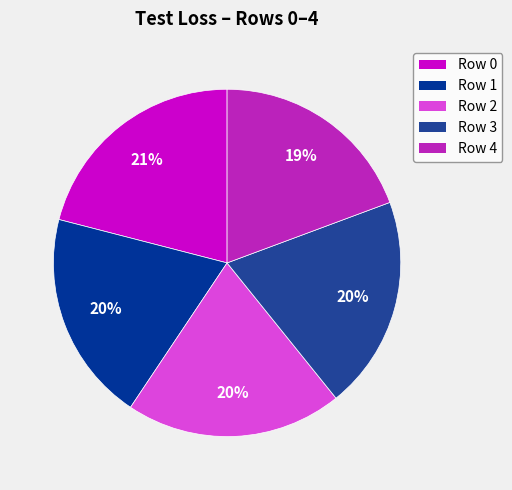

To the nearest percent, what is the average slice percentage?

20%